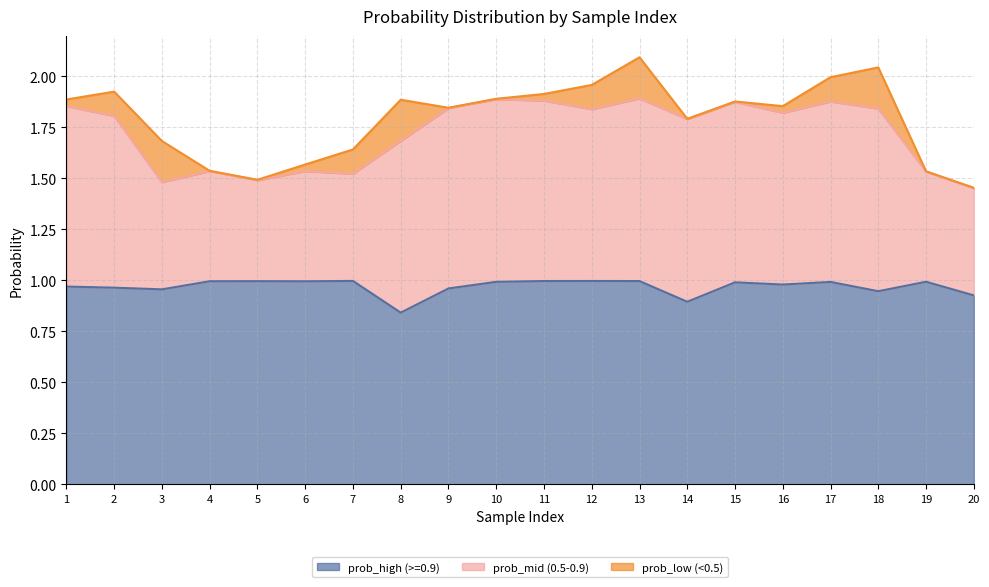

How many series are shown in this chart?

3